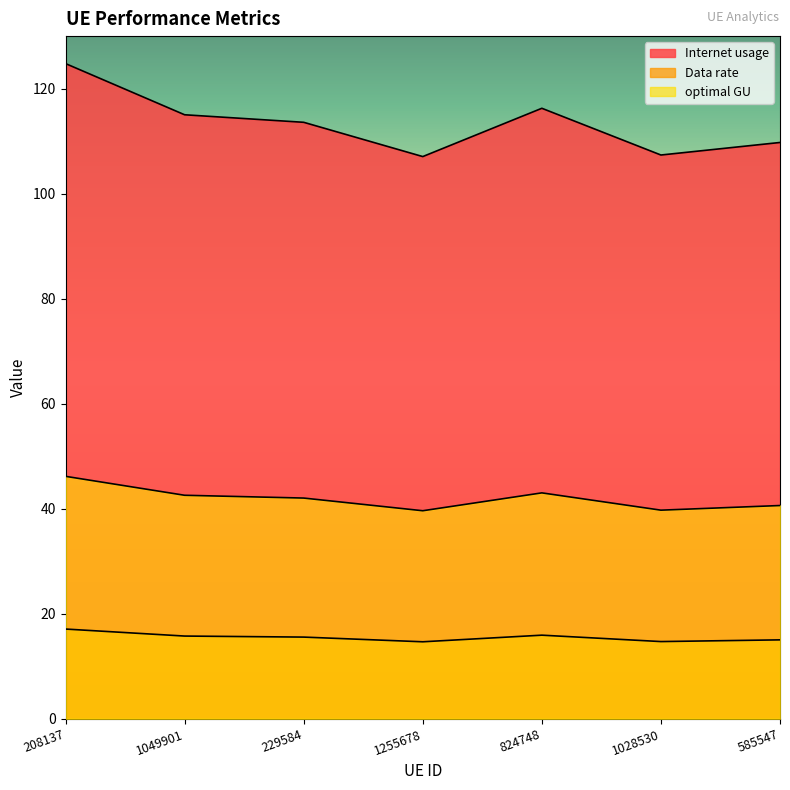

What is the difference between the maximum and minimum values in the Data rate series?

6.6